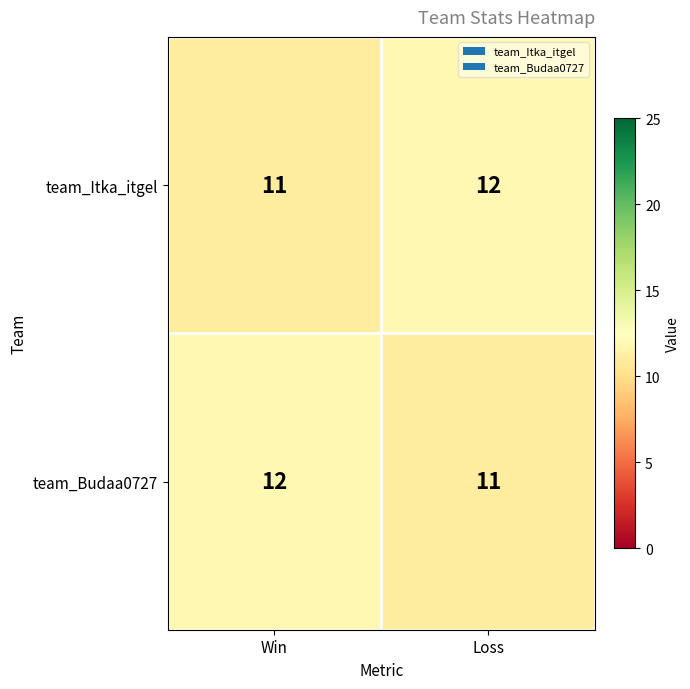

Rank the categories by team_Itka_itgel value from lowest to highest.

Win, Loss